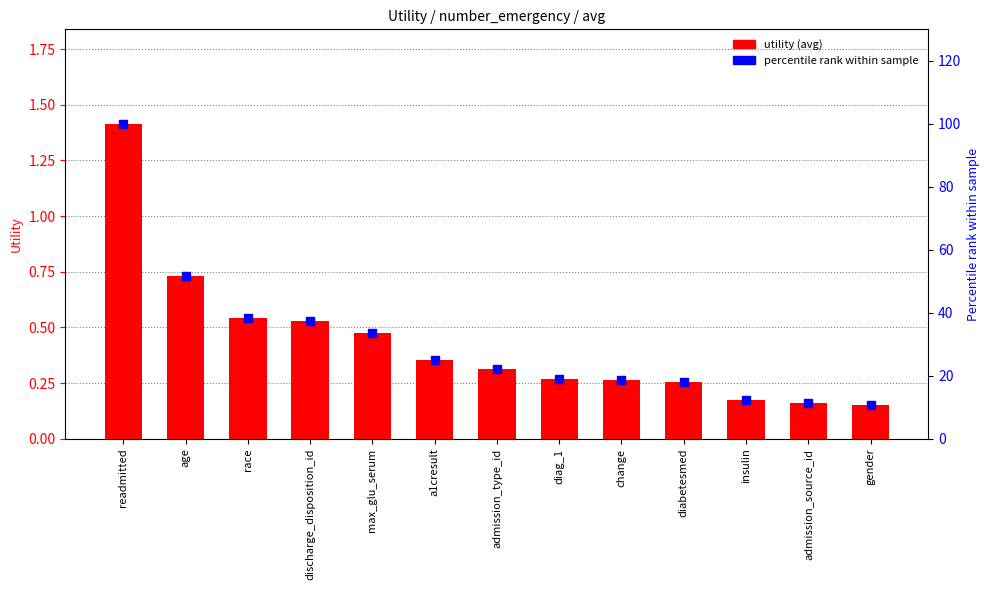

Which series has the widest spread of Y values?

percentile rank within sample